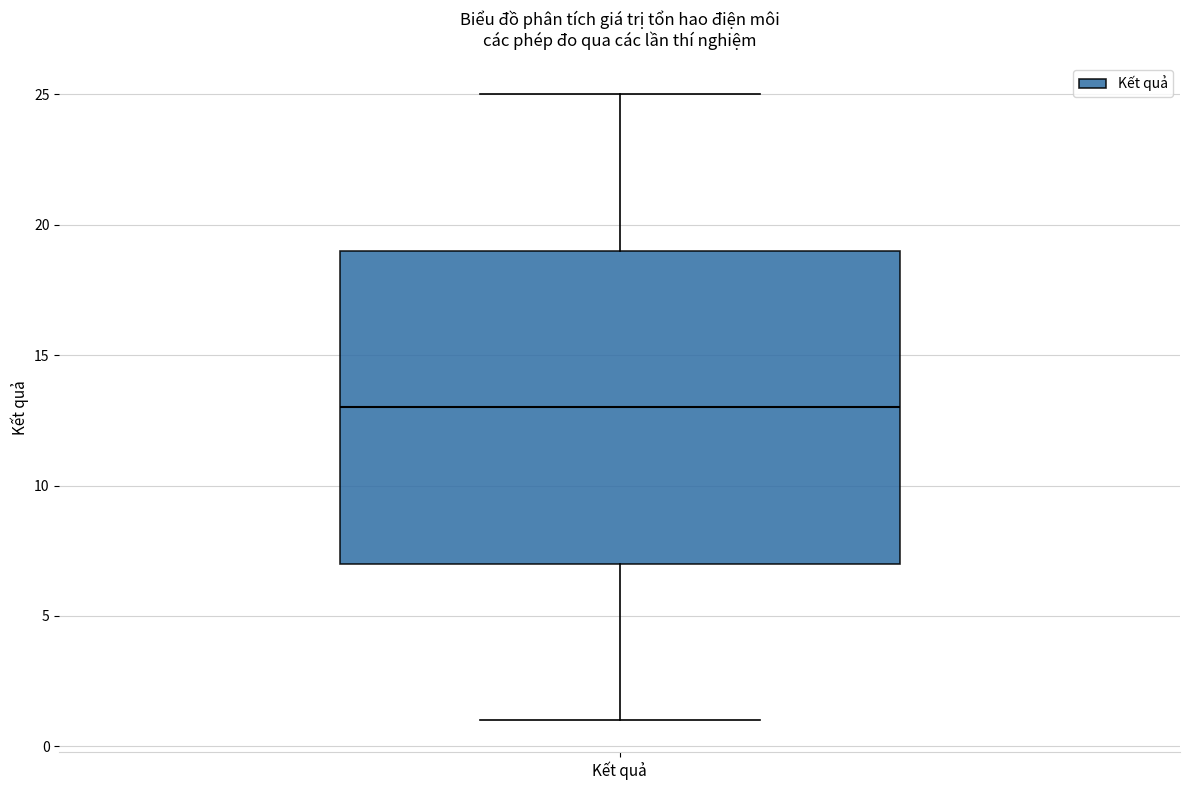

Read this box plot against the y-axis: the position of the median line, the range covered by the box, and the ends of both whiskers. The values are not printed on the chart, so give them approximately, as read against the axis.

median 13, box 7 to 19, whiskers 1 to 25